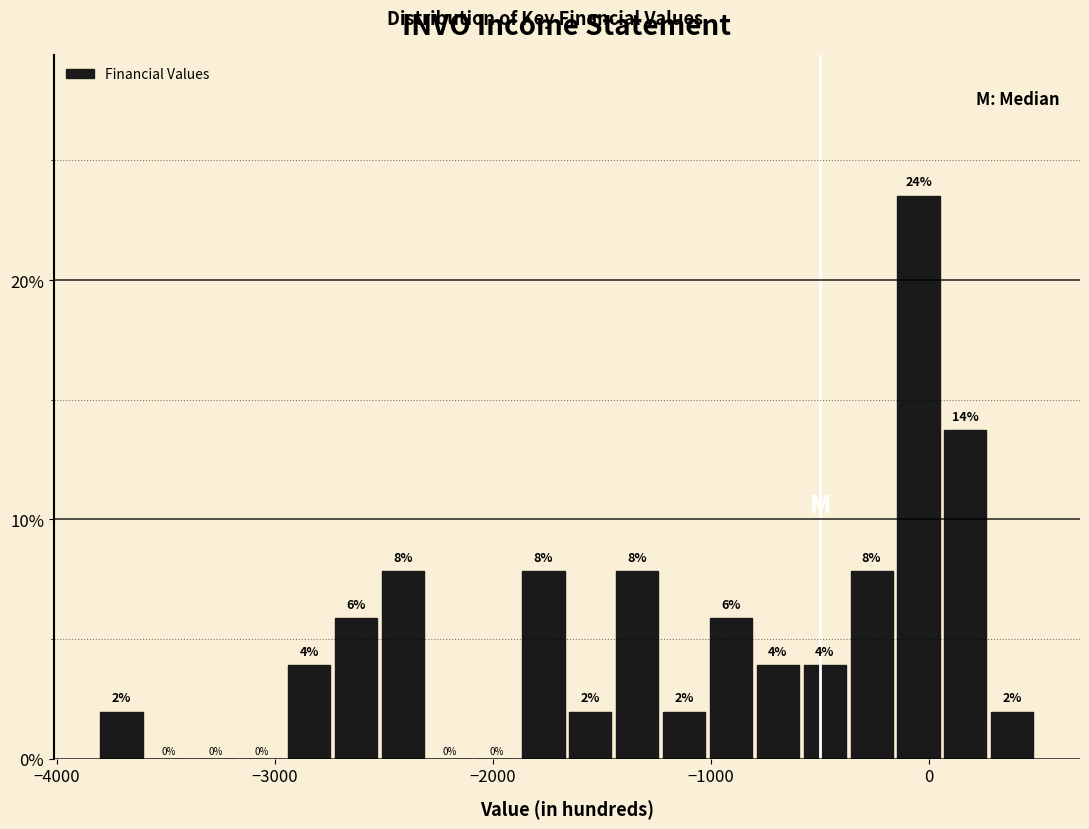

Read against the x-axis, roughly where is the centre of the tallest bar?

0